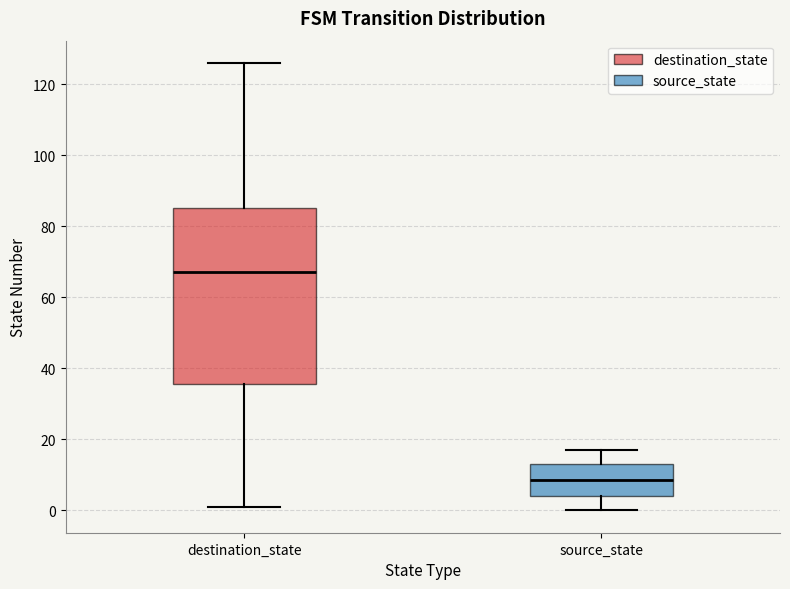

Where does the upper whisker of the box for source_state end on the y-axis? The values are not printed on the chart, so give them approximately, as read against the axis.

18